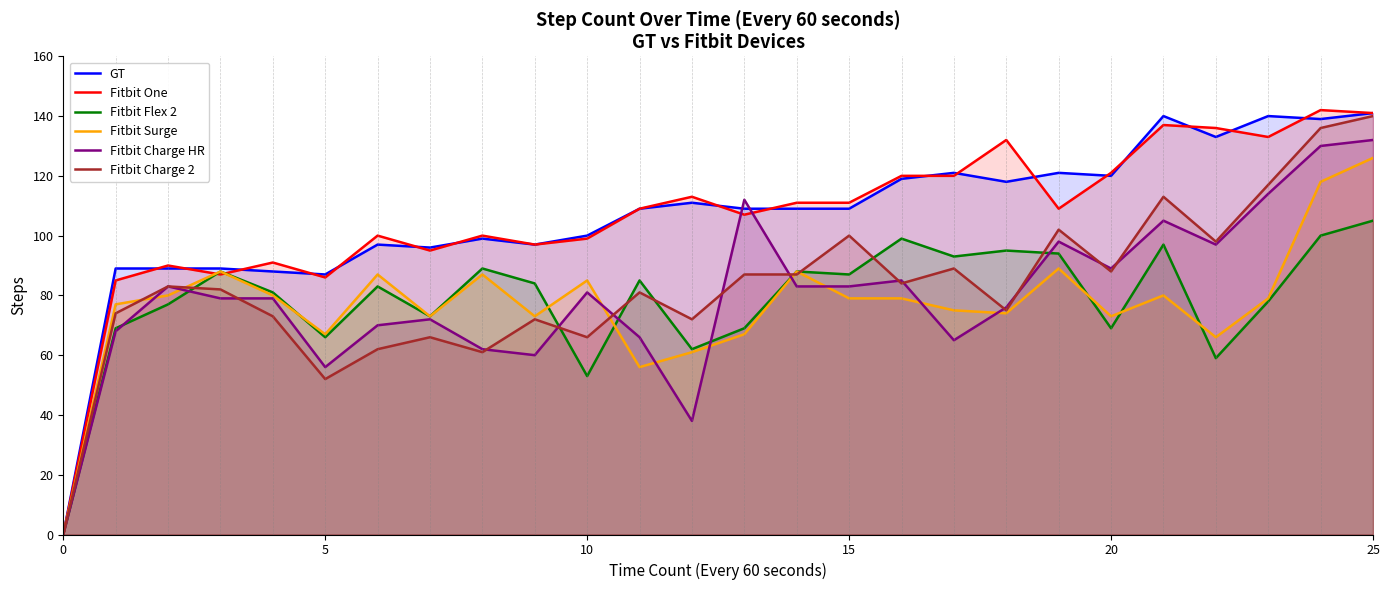

True or false: GT and Fitbit Surge intersect in this chart.

False